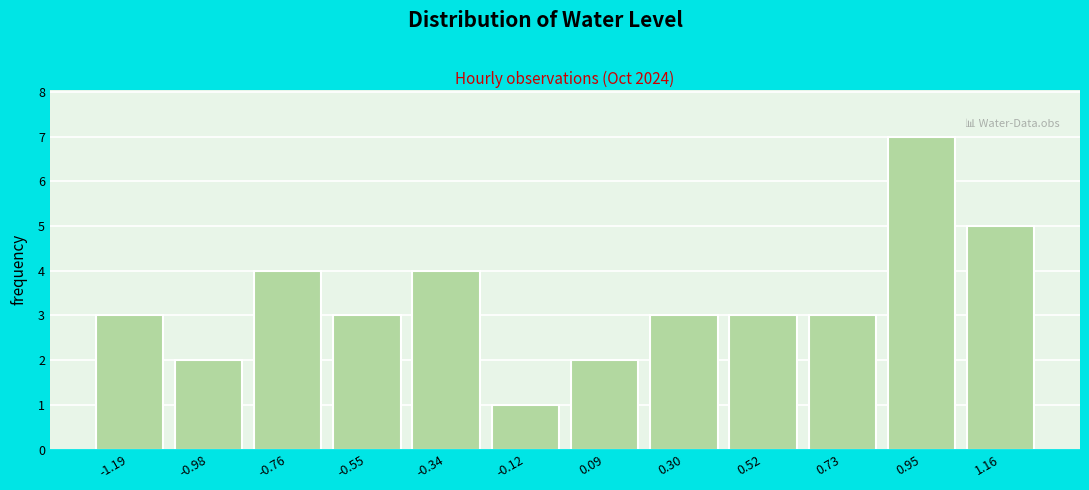

Reading right to left, extract all data points from this chart.

5	7	3	3	3	2	1	4	3	4	2	3